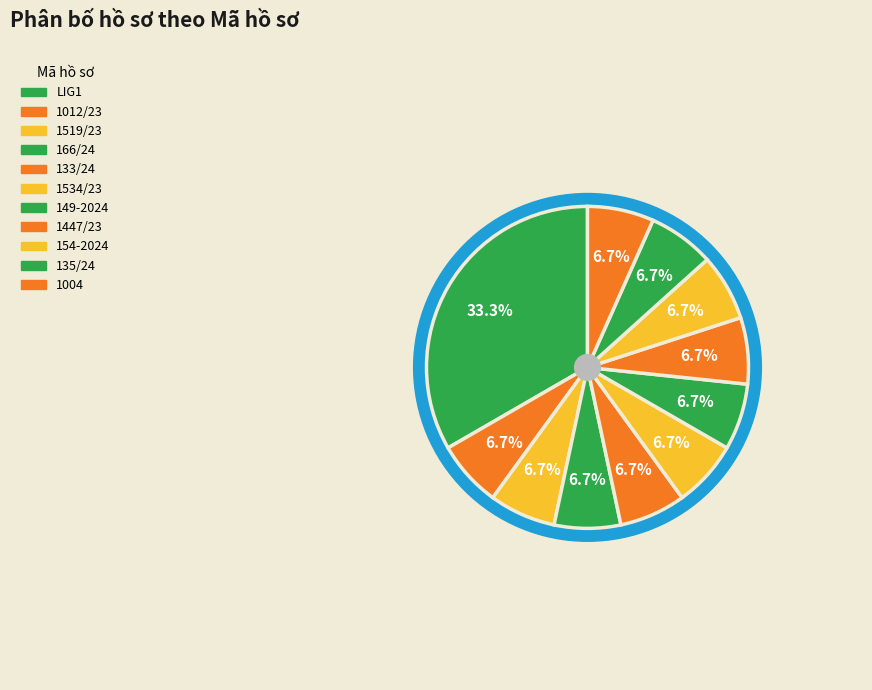

Count the number of slices in the pie.

11